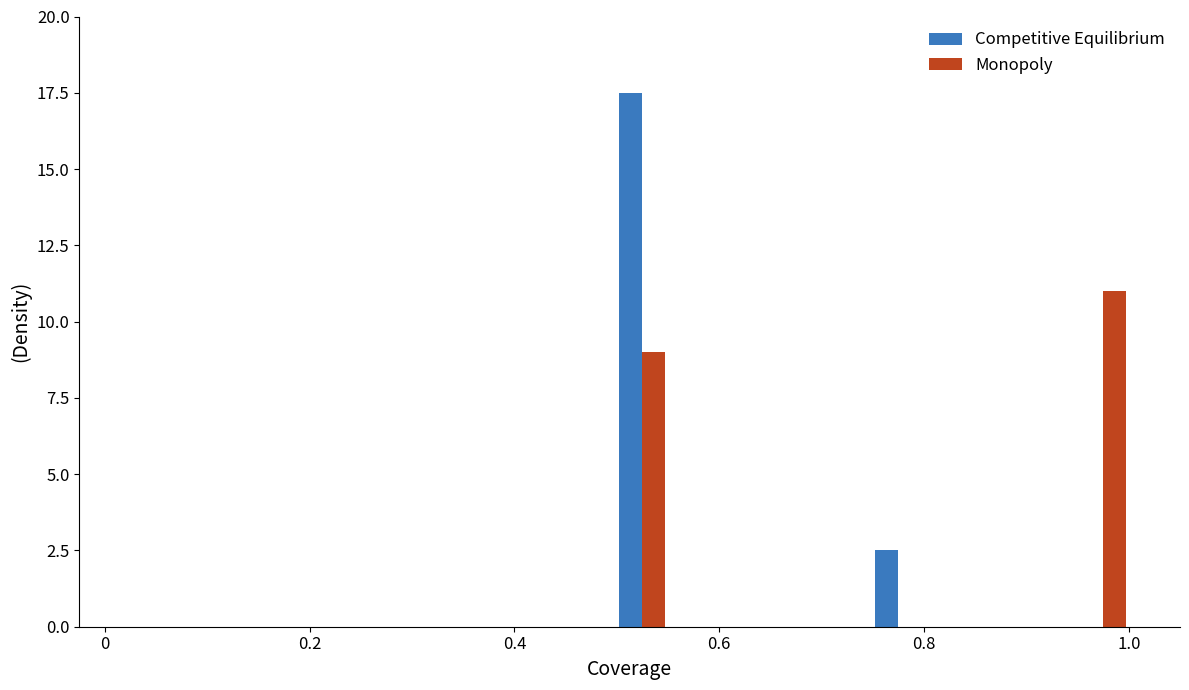

What is the maximum value shown in the chart?

17.5